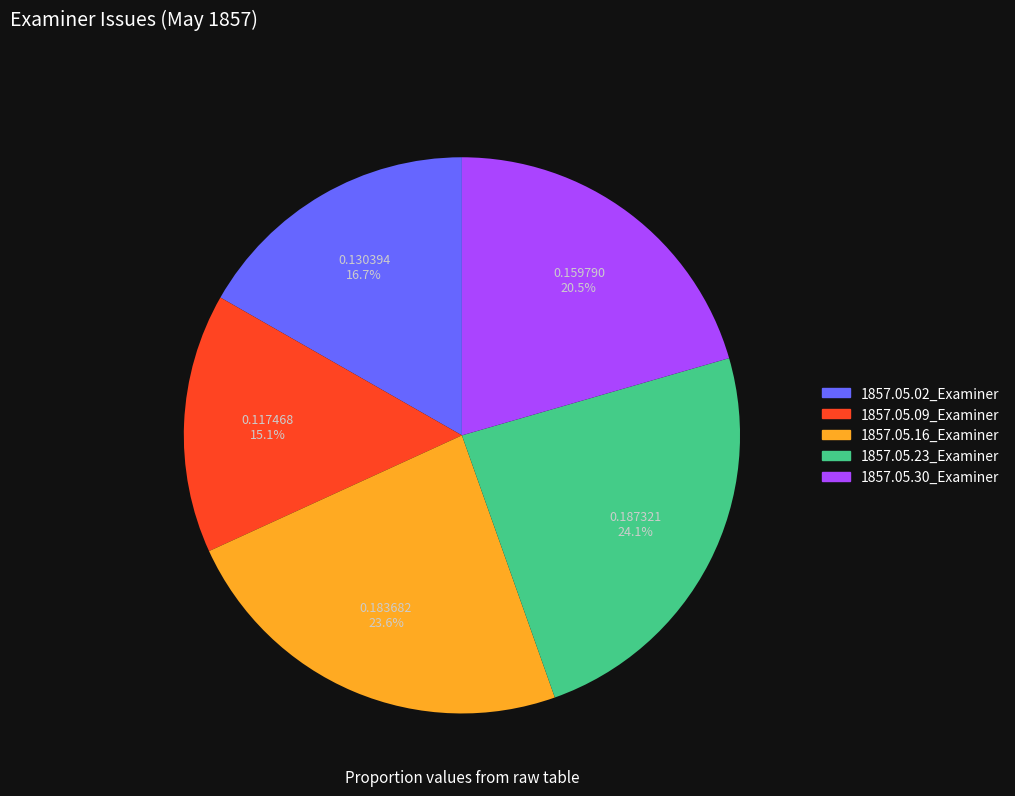

Which category has the smallest portion of the pie?

1857.05.09_Examiner